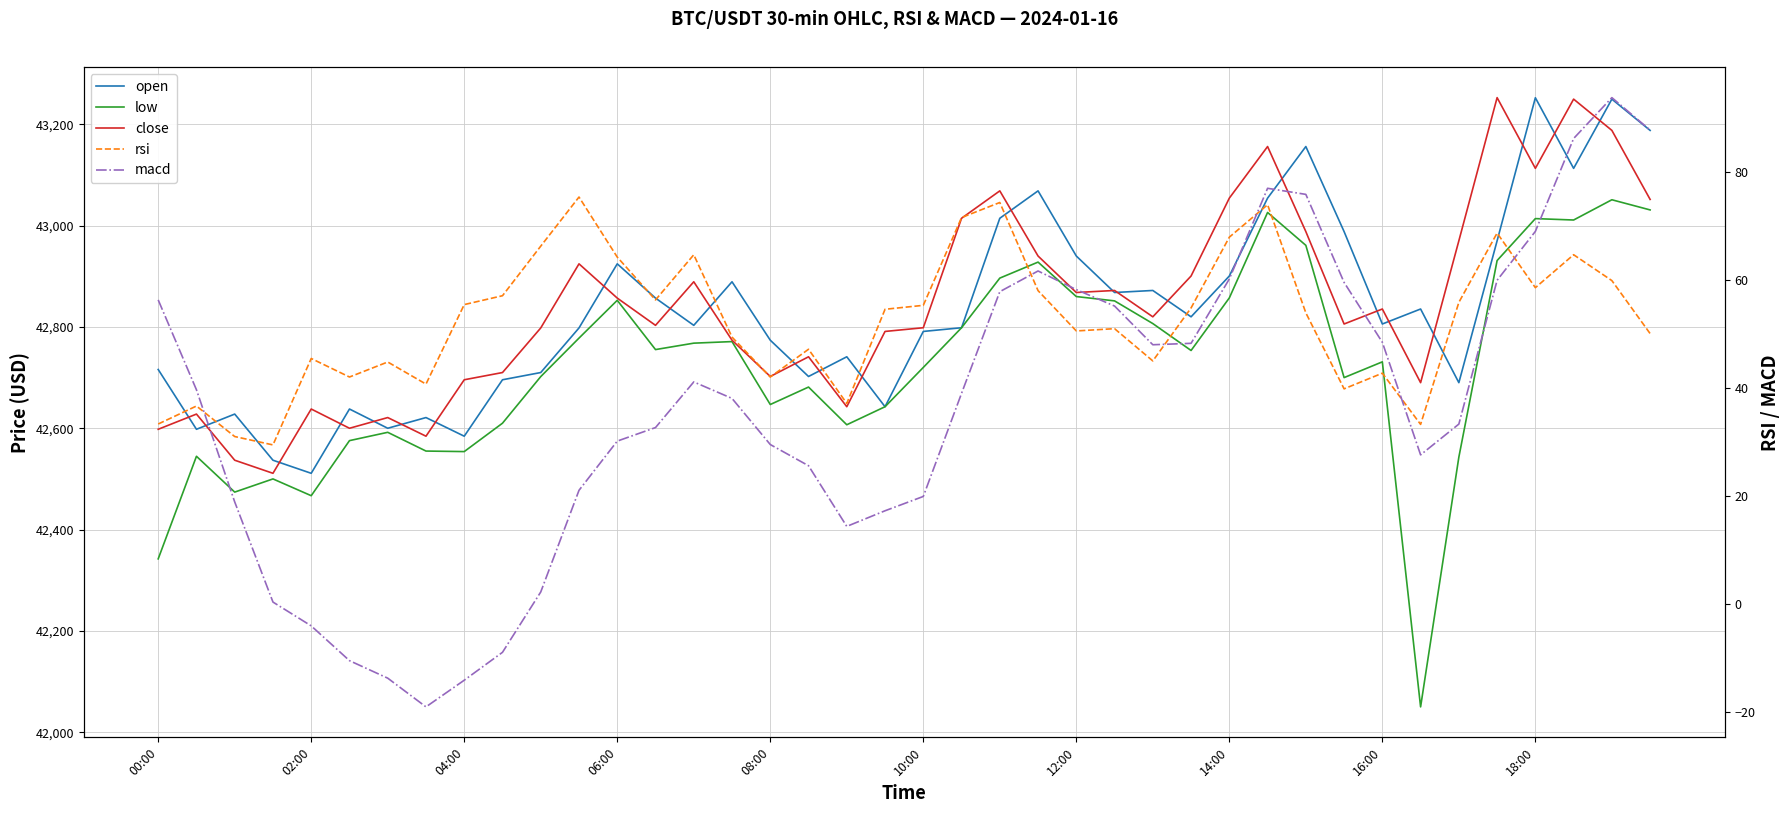

Reading left to right, what are all the values shown in this chart?

open: 42716.0	42598.0	42628.0	42536.9	42511.1	42638.0	42600.0	42621.1	42584.3	42695.7	42710.0	42798.0	42924.6	42857.0	42803.2	42889.2	42773.8	42702.2	42741.1	42642.5	42791.1	42798.4	43014.5	43068.6	42940.0	42868.0	42872.0	42820.0	42900.6	43054.3	43156.1	42988.3	42805.8	42835.4	42690.0	42970.1	43252.4	43113.1	43249.7	43188.0
low: 42342.2	42544.7	42474.0	42500.0	42466.9	42575.6	42592.0	42555.0	42554.0	42610.0	42702.0	42778.0	42852.6	42755.3	42768.0	42771.1	42646.9	42681.3	42606.9	42642.5	42720.1	42798.4	42896.4	42928.0	42860.0	42851.4	42806.7	42753.6	42857.3	43026.0	42961.1	42700.0	42731.1	42050.0	42543.0	42931.1	43013.9	43011.1	43051.1	43031.0
close: 42598.0	42628.0	42536.9	42511.1	42638.0	42600.0	42621.1	42584.3	42695.7	42710.0	42798.0	42924.6	42857.0	42803.2	42889.2	42773.8	42702.2	42741.1	42642.5	42791.1	42798.4	43014.5	43068.6	42940.0	42868.0	42872.0	42820.0	42900.5	43054.3	43156.1	42988.2	42805.8	42835.4	42690.0	42970.1	43252.7	43113.1	43249.7	43188.0	43051.7
rsi: 33.4	36.7	31.1	29.5	45.5	42.1	44.9	40.8	55.5	57.1	66.3	75.4	64.3	56.4	64.7	49.5	42.1	47.2	37.2	54.6	55.4	71.6	74.4	58.1	50.6	51.0	45.1	54.9	68.0	74.0	54.0	39.9	42.8	33.3	55.9	68.7	58.6	64.7	59.9	50.1
macd: 56.4	39.7	19.0	0.4	-4.0	-10.4	-13.7	-19.0	-14.1	-8.9	2.3	21.1	30.2	32.7	41.2	38.1	29.6	25.7	14.4	17.3	20.0	39.1	57.9	61.7	58.3	55.2	48.1	48.3	60.2	77.0	75.9	59.6	48.5	27.7	33.4	60.0	69.0	86.2	93.8	87.8